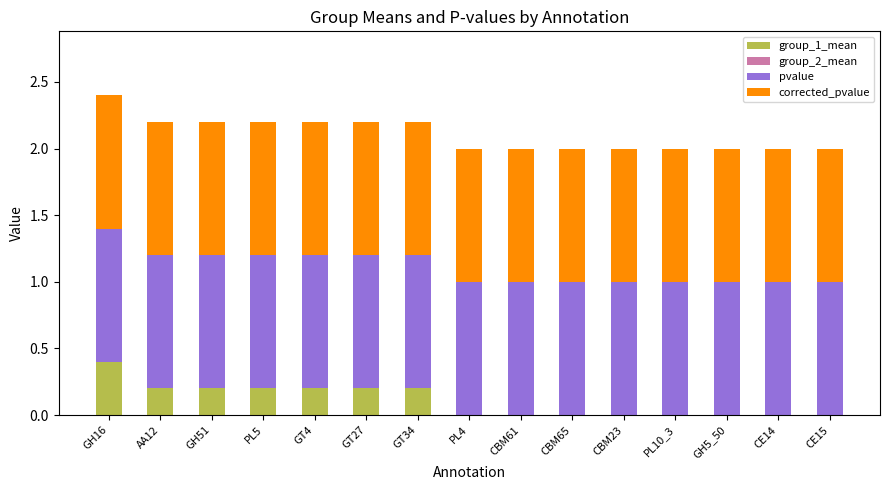

Does the chart contain stacked bars?

Yes